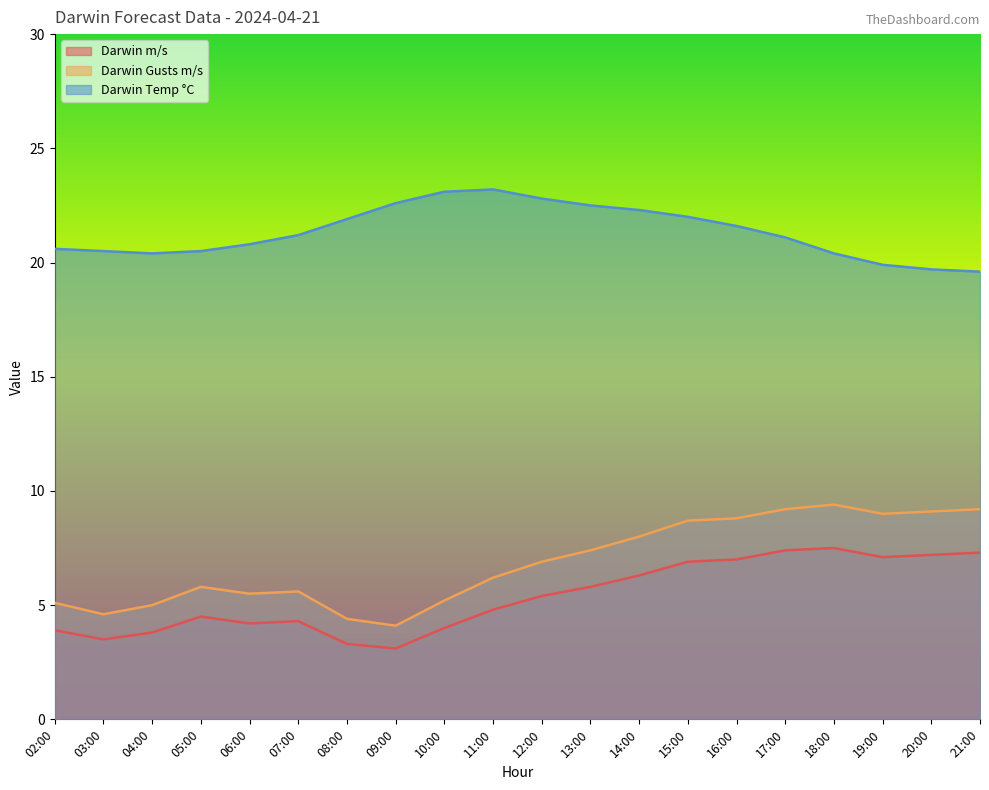

At which category is the sum across all series the highest?

17:00